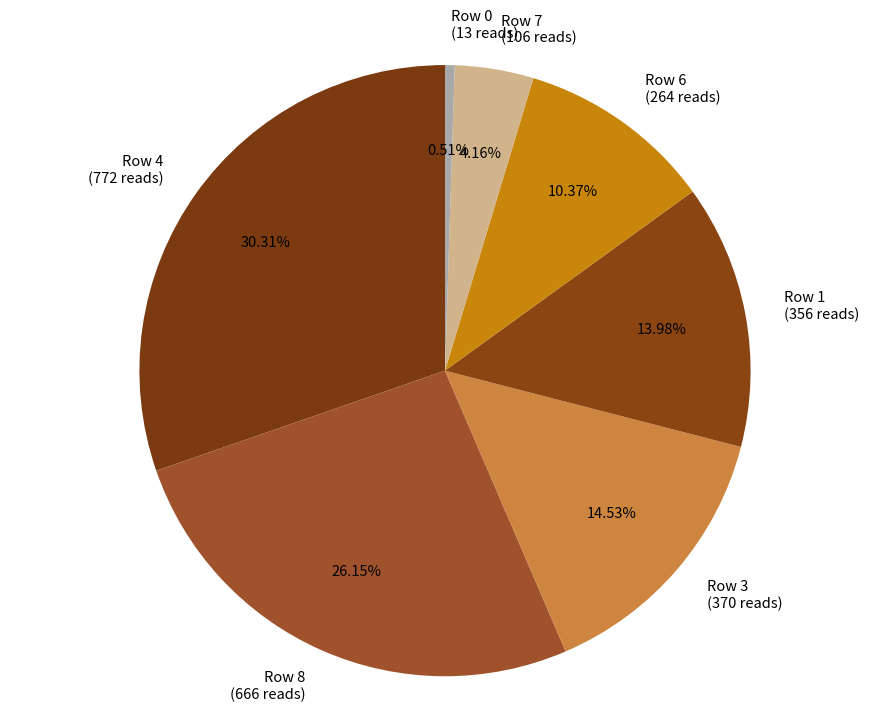

Do Row 8 (666 reads) and Row 1 (356 reads) together represent more than half of the pie?

No